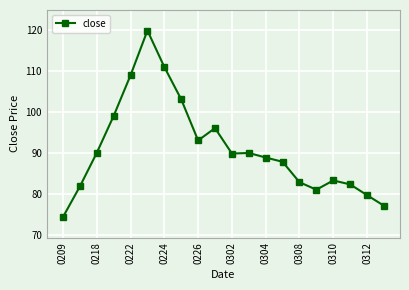

What is the average value?

91.0